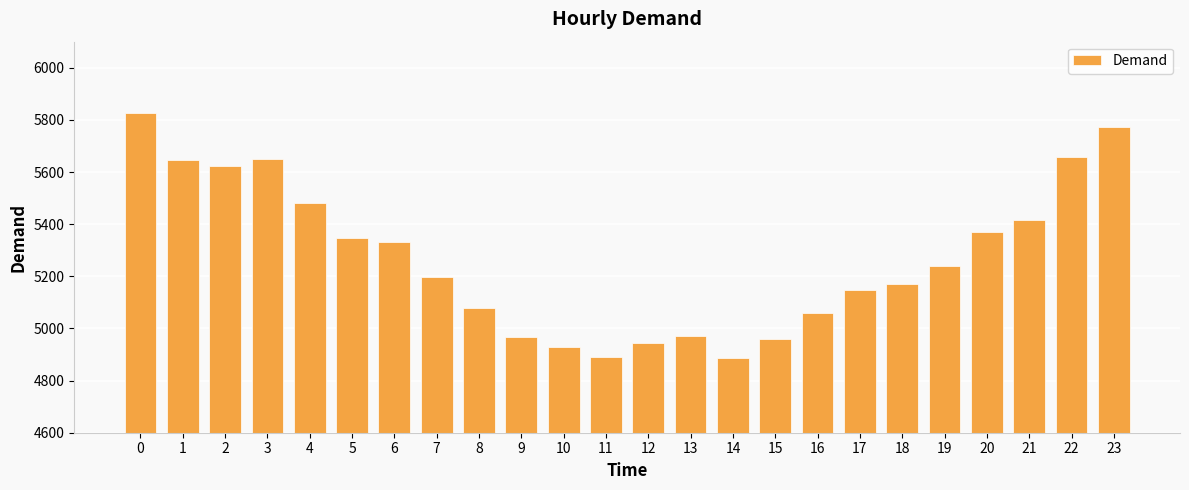

What is the minimum value shown in the chart?

4885